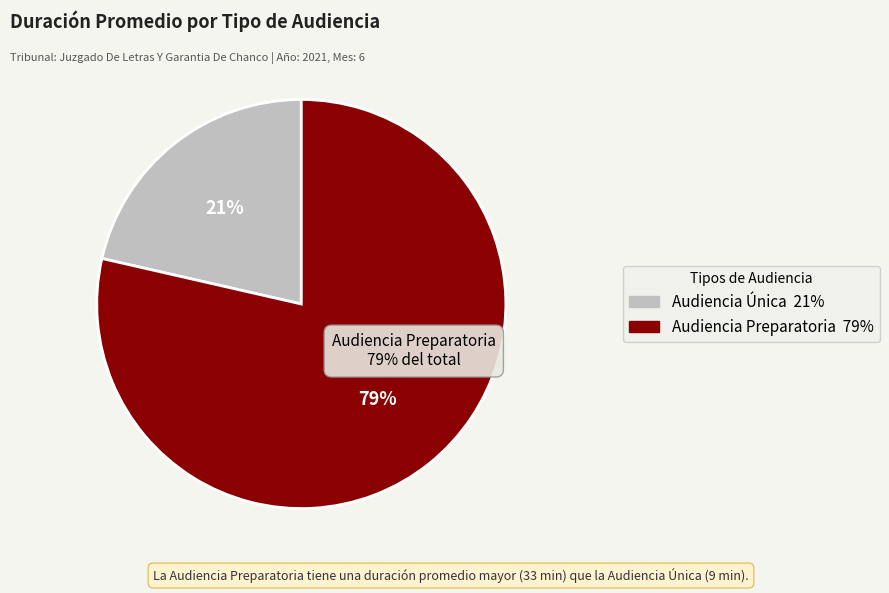

Count the number of slices in the pie.

2